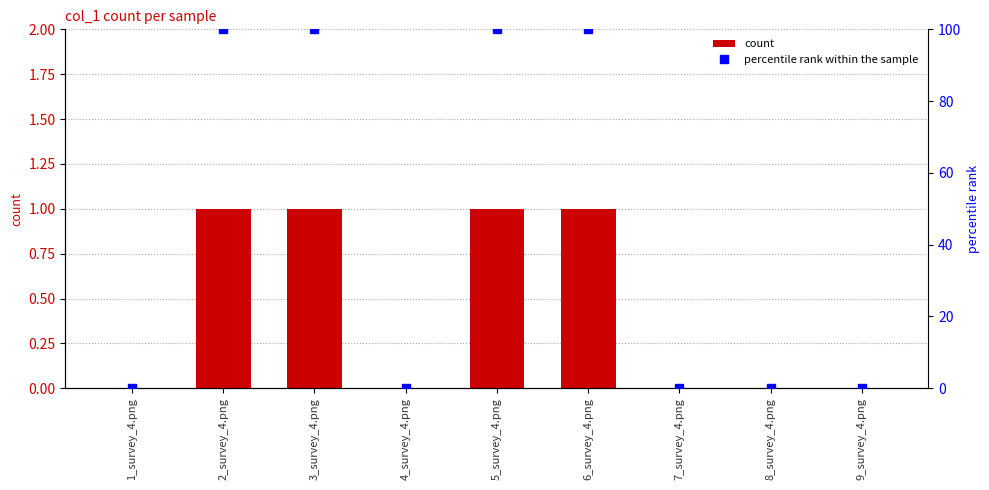

Reading left to right, what are all the values shown in this chart?

count: 0	1	1	0	1	1	0	0	0
percentile rank within the sample: 0	100	100	0	100	100	0	0	0